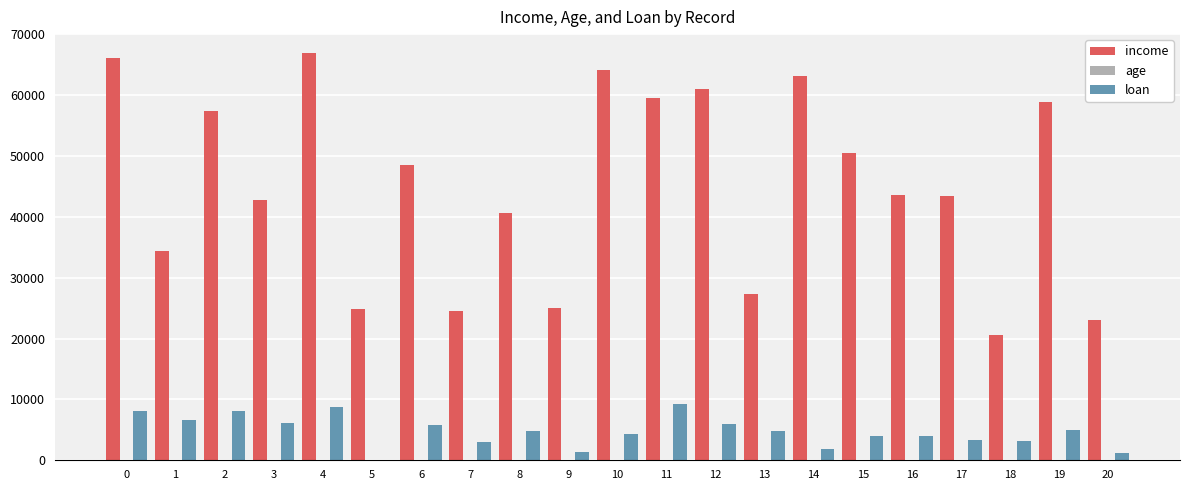

What is the maximum value shown in the chart?

66952.7